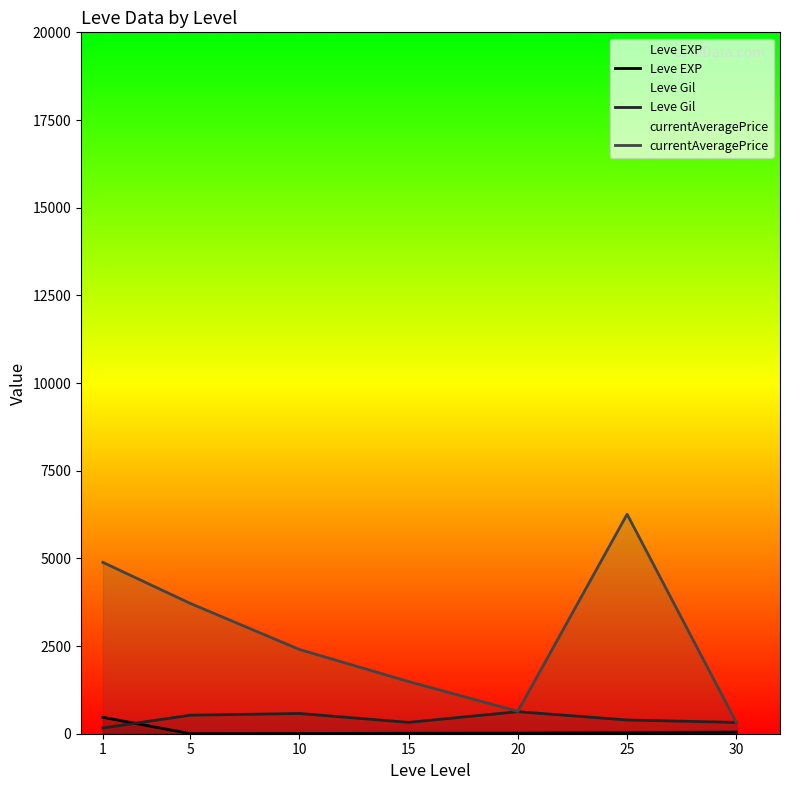

Reading left to right, transcribe all the data shown in this chart.

Leve EXP: 1=468.5	5=2.3	10=5.3	15=14.2	20=16.3	25=31.8	30=45.5
Leve Gil: 1=163.5	5=528.3	10=576.7	15=323.3	20=628.3	25=391.7	30=322.5
currentAveragePrice: 1=4886.6	5=3716.4	10=2401.7	15=1487.3	20=638.6	25=6259.2	30=324.6